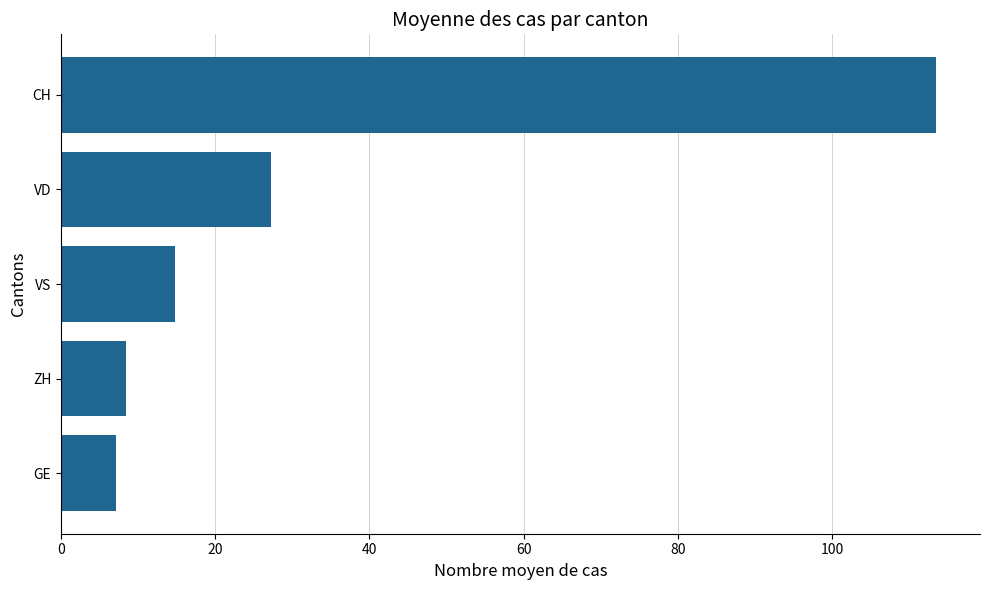

Rank the categories by value from lowest to highest.

GE, ZH, VS, VD, CH